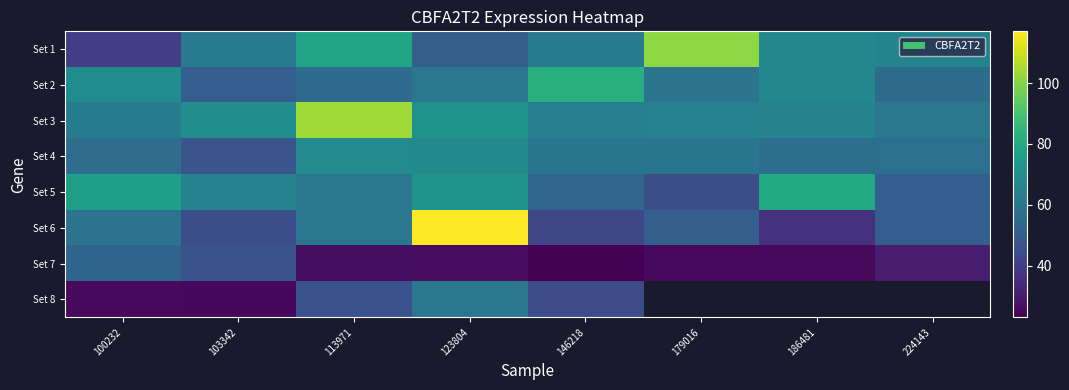

Which series has the largest total across all categories?

Set 3